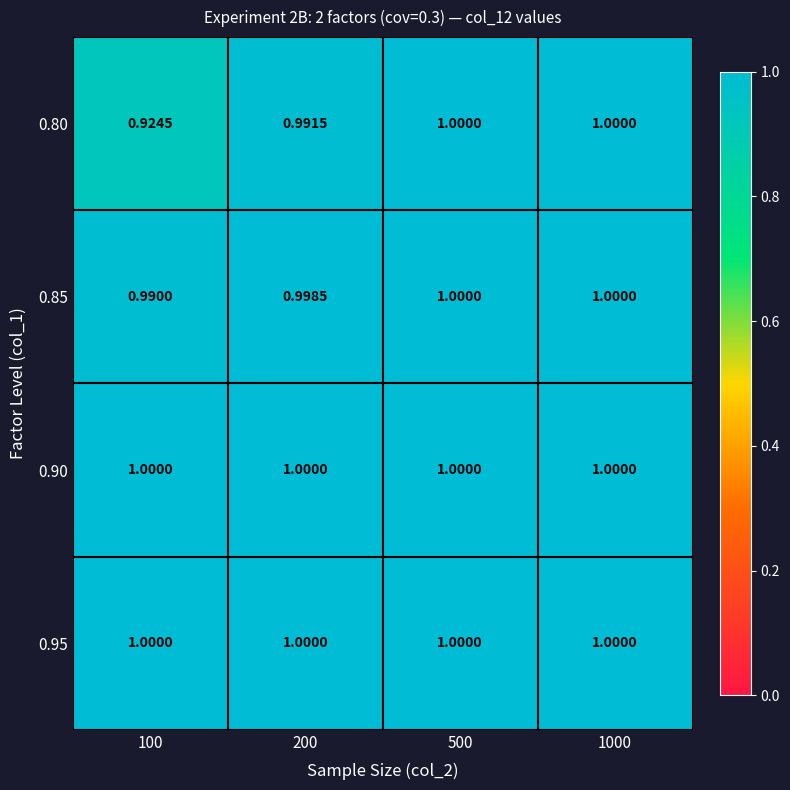

Reading left to right, what are all the values shown in this chart?

0.80: 100=0.9	200=1.0	500=1.0	1000=1.0
0.85: 100=1.0	200=1.0	500=1.0	1000=1.0
0.90: 100=1.0	200=1.0	500=1.0	1000=1.0
0.95: 100=1.0	200=1.0	500=1.0	1000=1.0